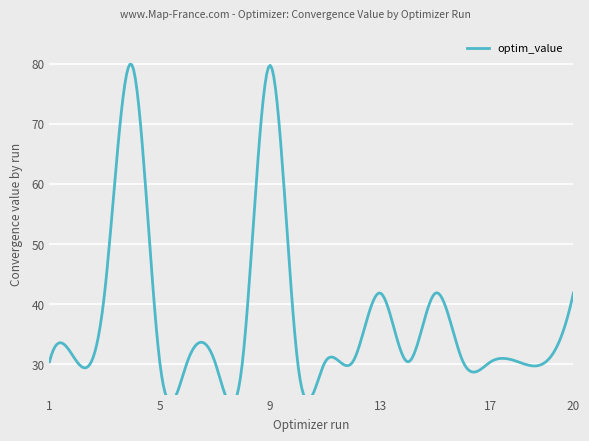

List the labels in order of value, smallest first.

8, 19, 17, 7, 1, 10, 12, 11, 18, 5, 16, 6, 2, 14, 15, 20, 3, 13, 9, 4